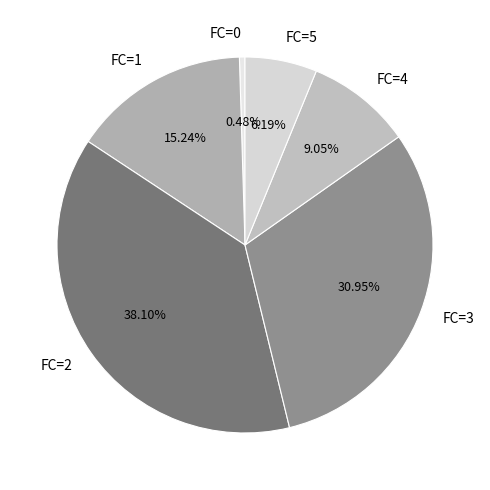

Do FC=5 and FC=0 together represent more than half of the pie?

No